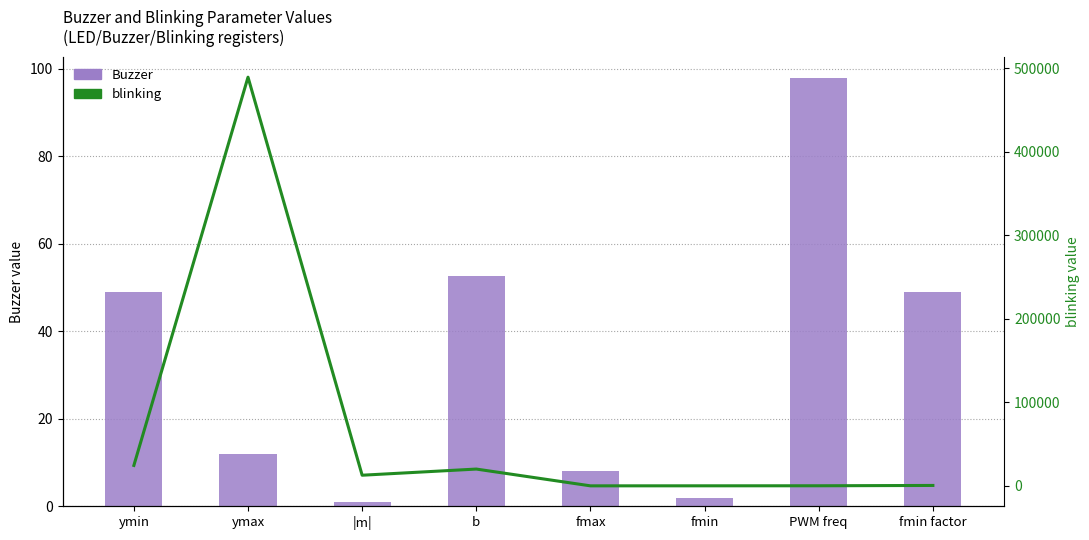

At which category is the sum across all series the highest?

ymax